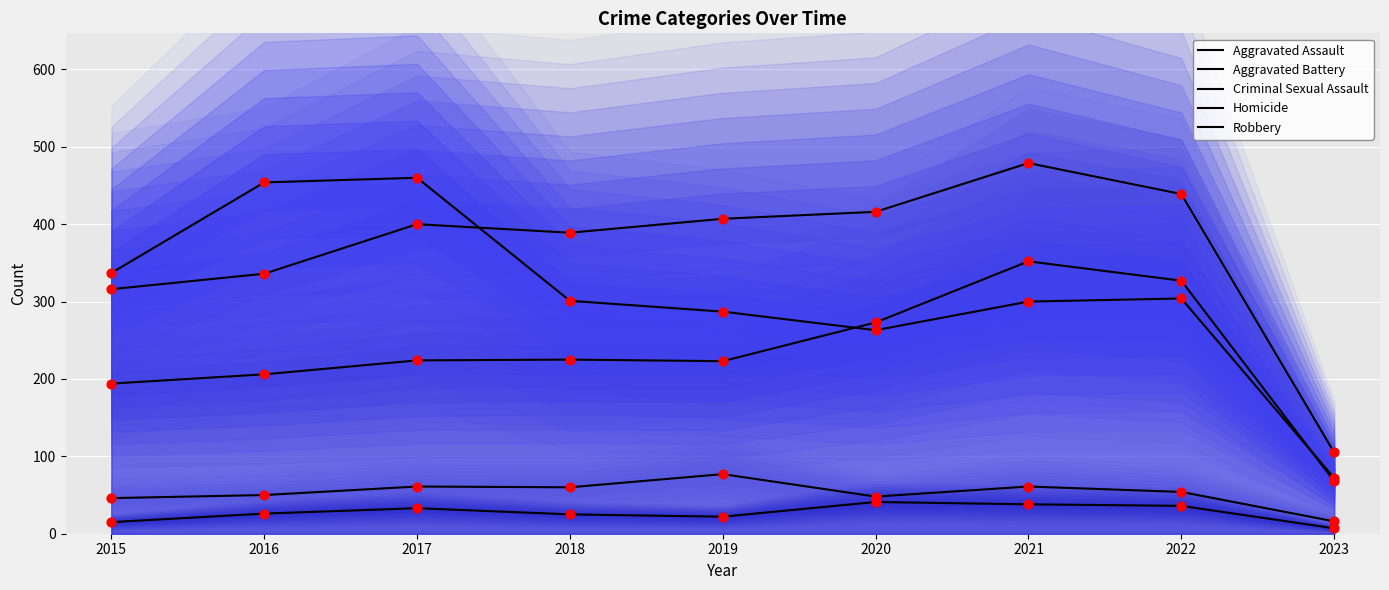

Which series has the largest total across all categories?

Aggravated Battery